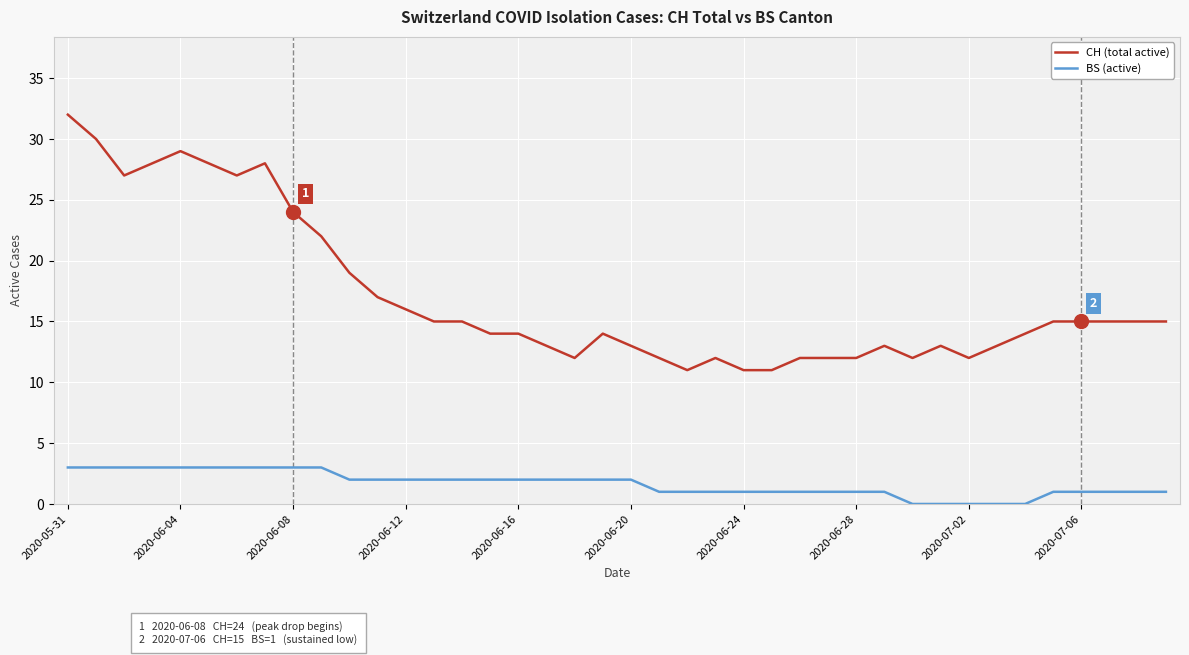

Rank the series by their maximum value, from highest to lowest.

CH (total active), BS (active)